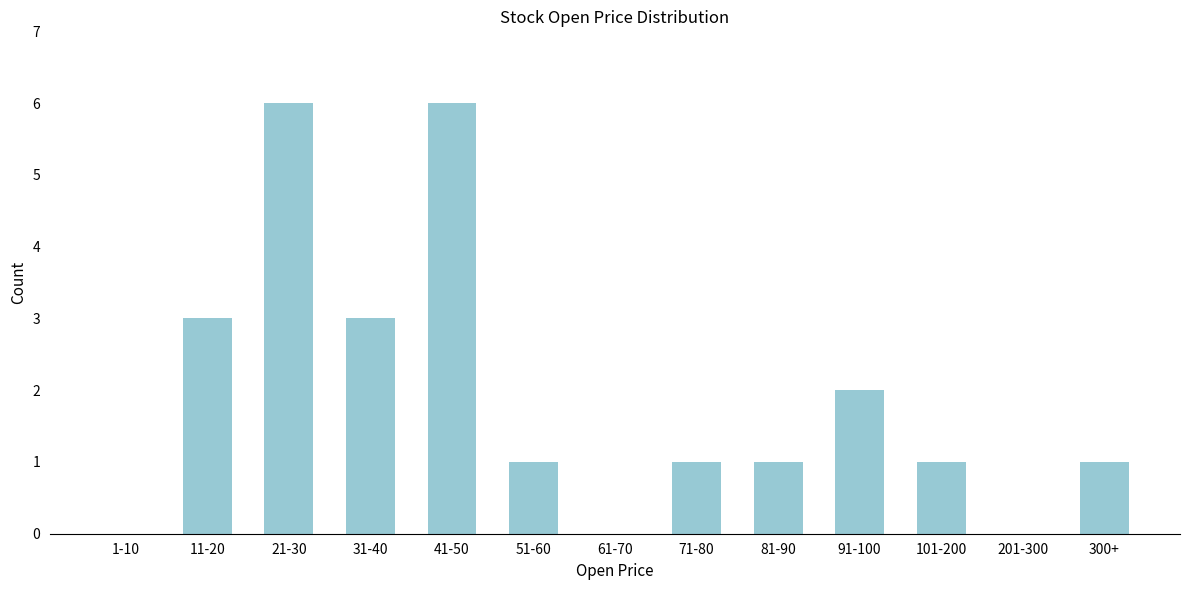

Reading left to right, list all the values displayed in this chart.

1-10=0	11-20=3	21-30=6	31-40=3	41-50=6	51-60=1	61-70=0	71-80=1	81-90=1	91-100=2	101-200=1	201-300=0	300+=1